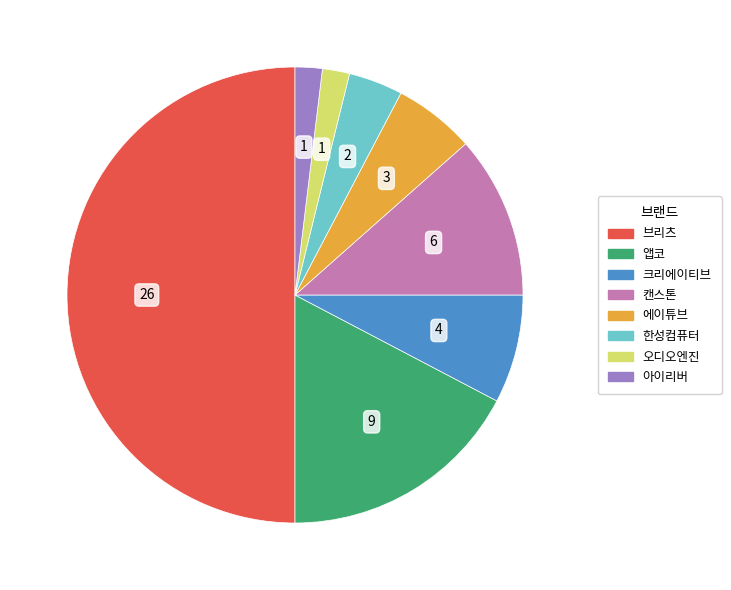

Is the sum of 오디오엔진 and 브리츠 greater than half?

Yes